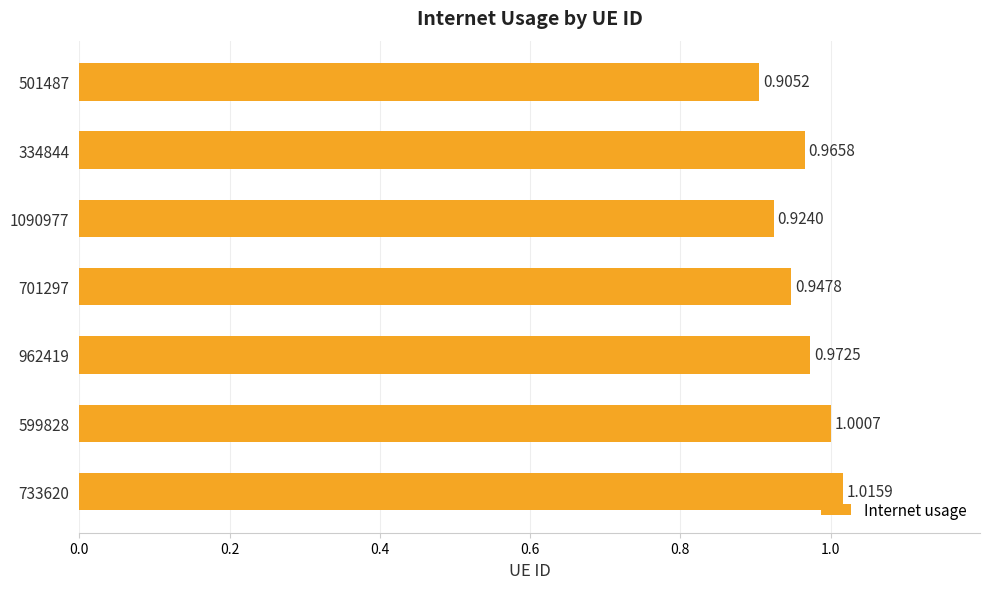

What is the sum of the values at 962419 and 334844?

1.9